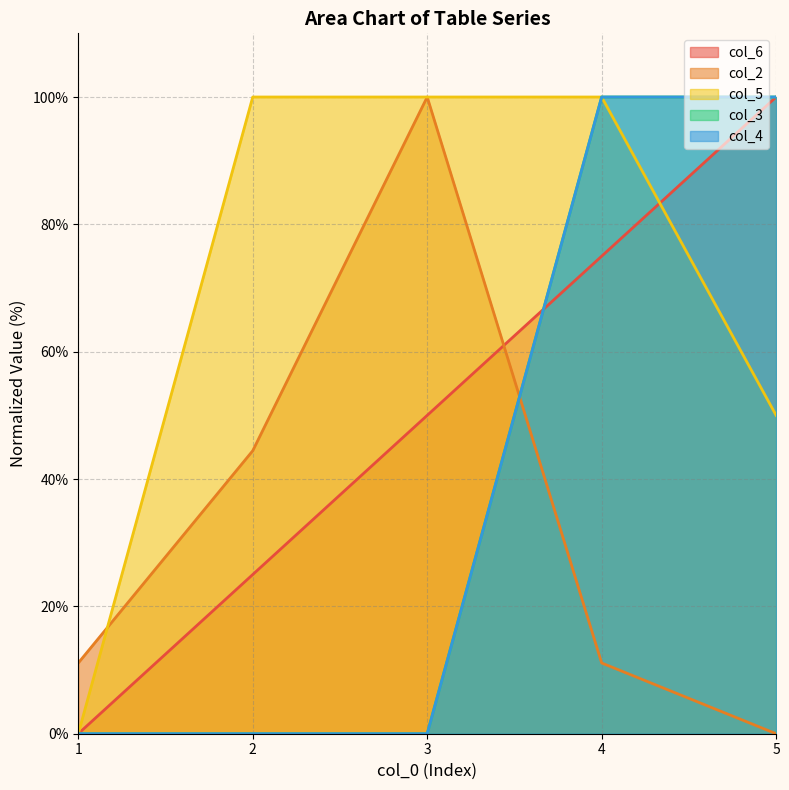

True or false: col_2 and col_6 cross at least once.

True